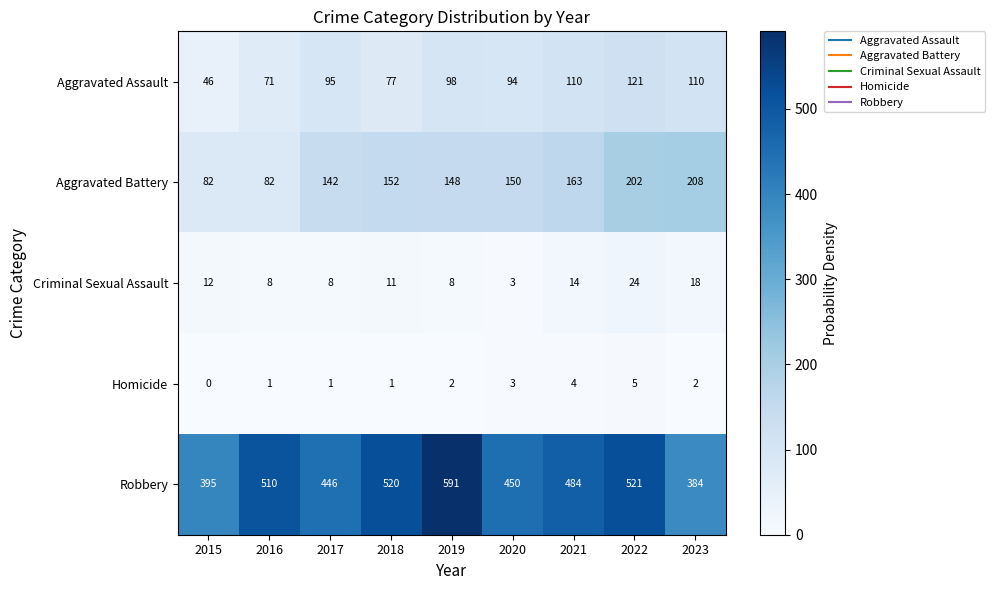

What is the greatest value displayed?

591